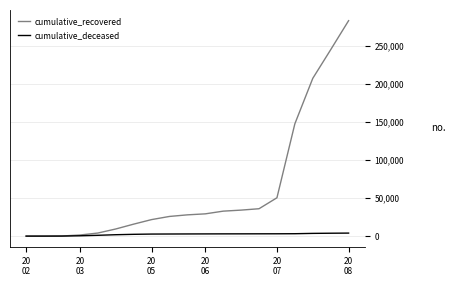

List the series in order of their overall mean, lowest first.

cumulative_deceased, cumulative_recovered